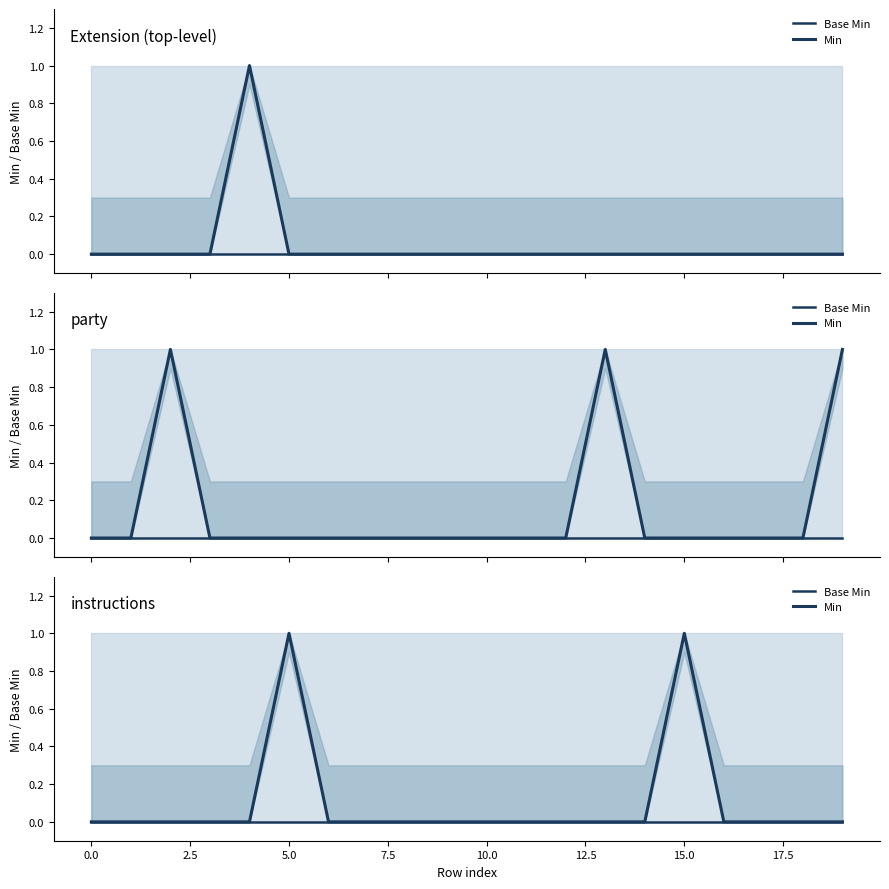

How many lines are shown in the chart?

2